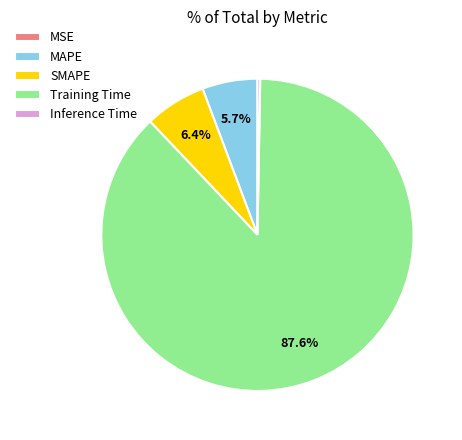

What is the largest slice in the pie chart?

Training Time